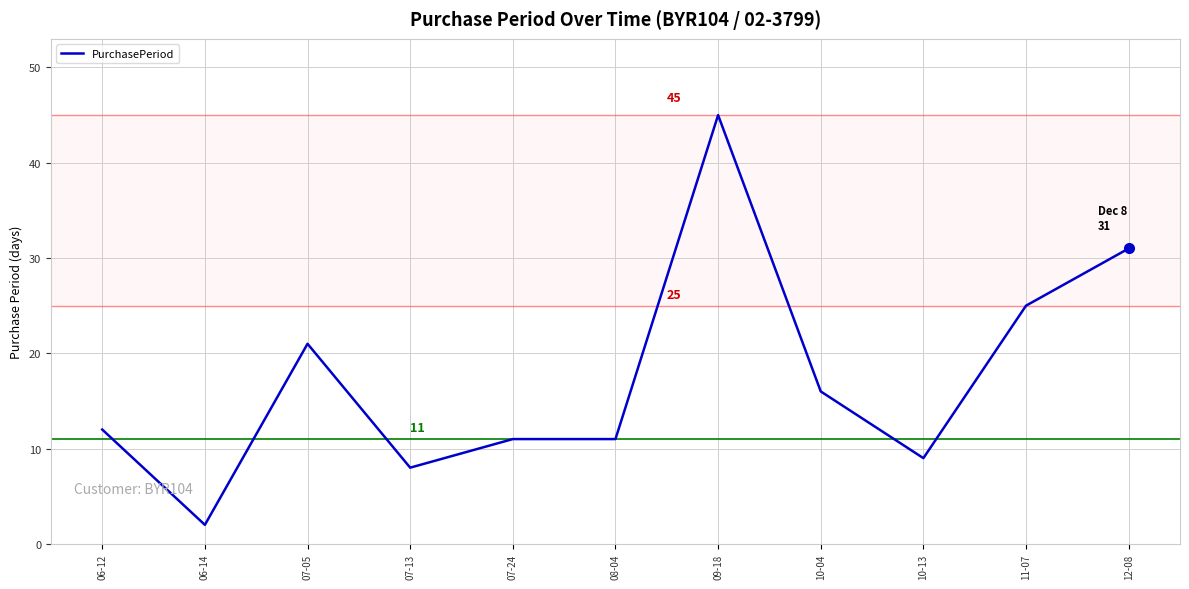

What is the sum of all values?

191